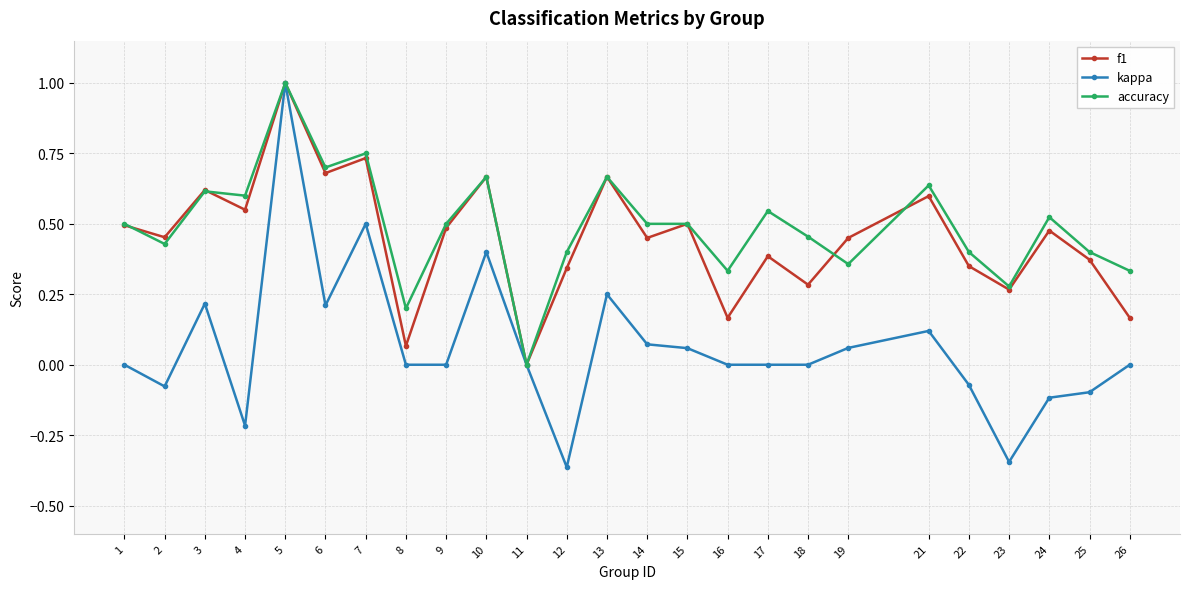

Which series has the widest spread of values?

kappa